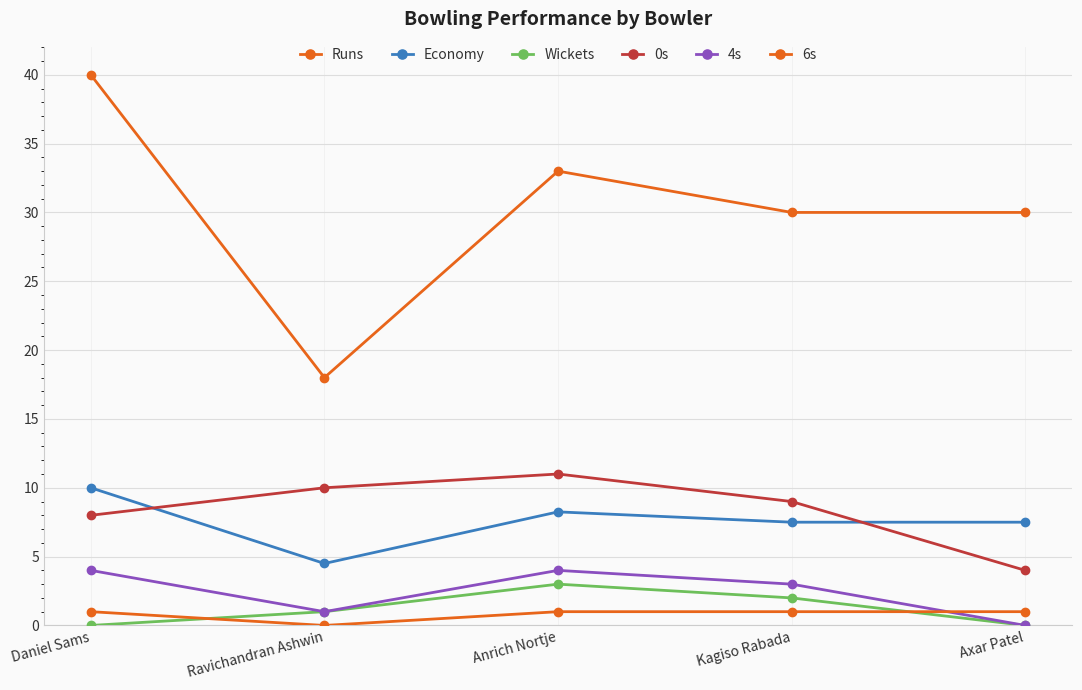

Where is 4s nearest to the value 2?

Ravichandran Ashwin